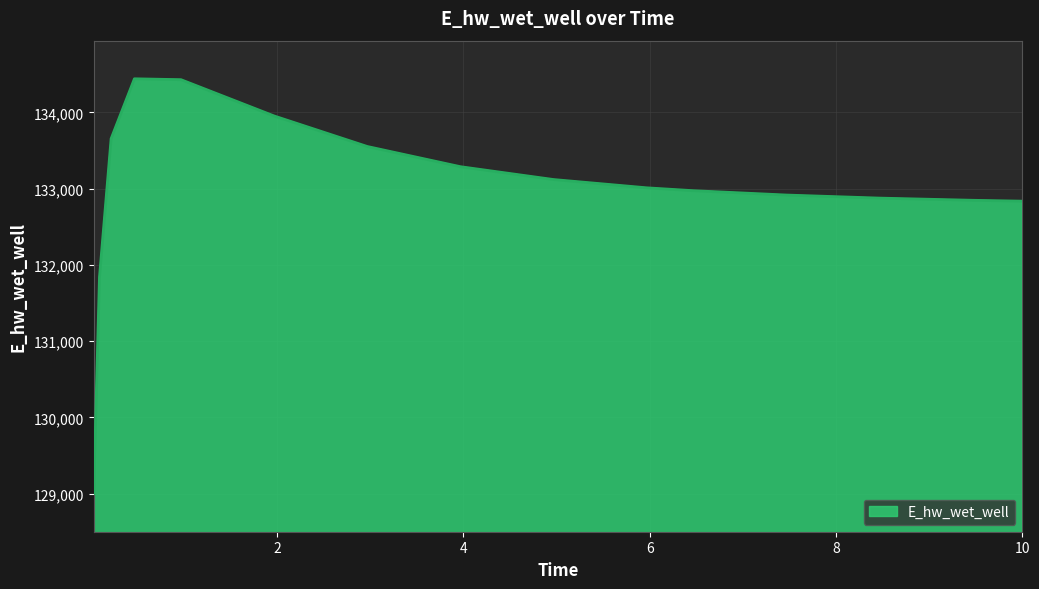

What is the difference between the second highest and second lowest values?

2590.8